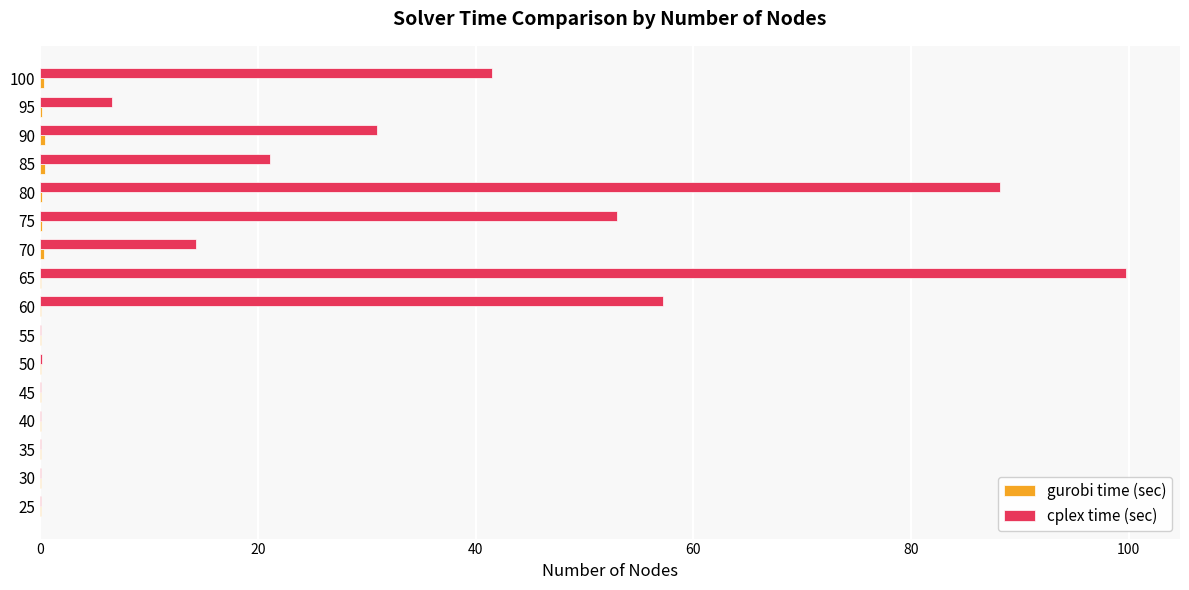

Which series has the largest total across all categories?

cplex time (sec)